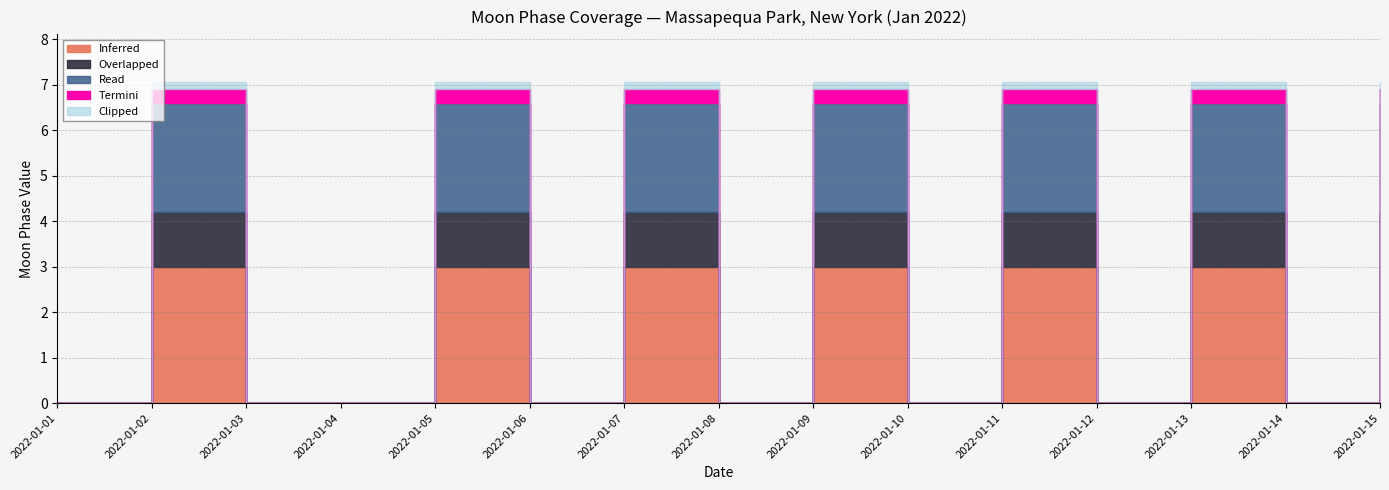

Which series has the largest range (max minus min)?

Inferred